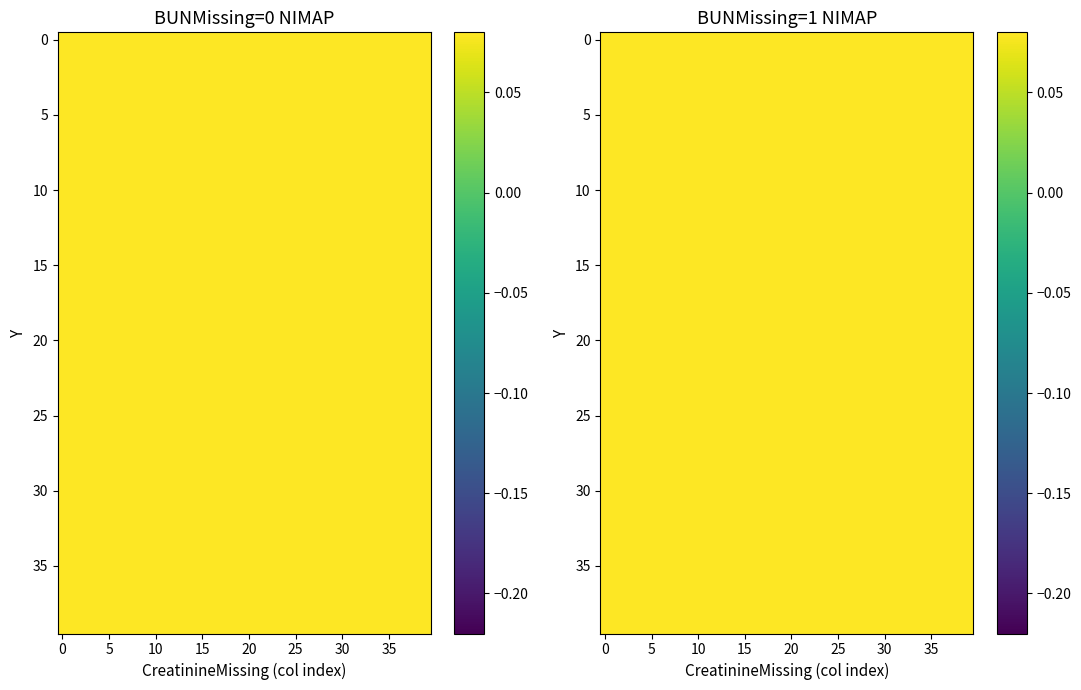

Count the number of categories in the chart.

40